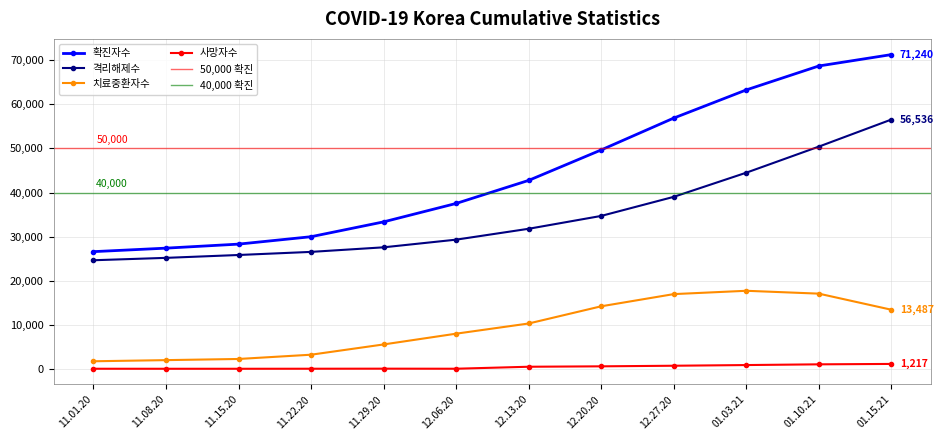

At how many categories does at least one series exceed 19189?

12